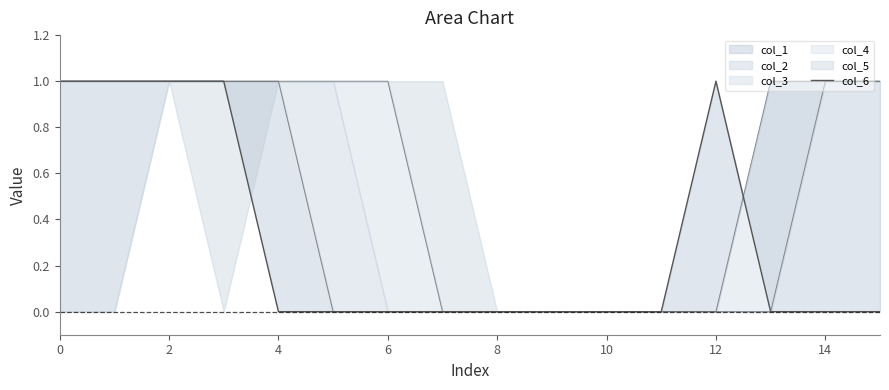

Does the chart display data point markers on the line(s)?

No